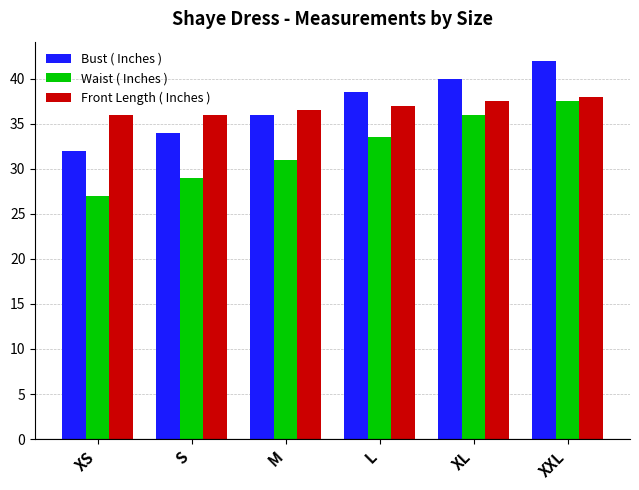

Which series has the widest spread of values?

Waist ( Inches )